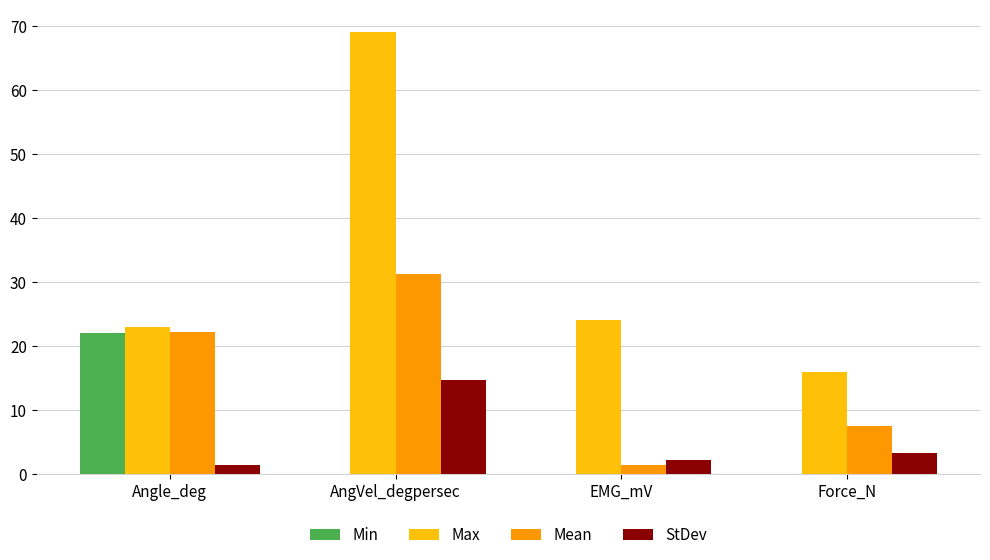

What is the difference between the Max values at Force_N and EMG_mV?

8.0